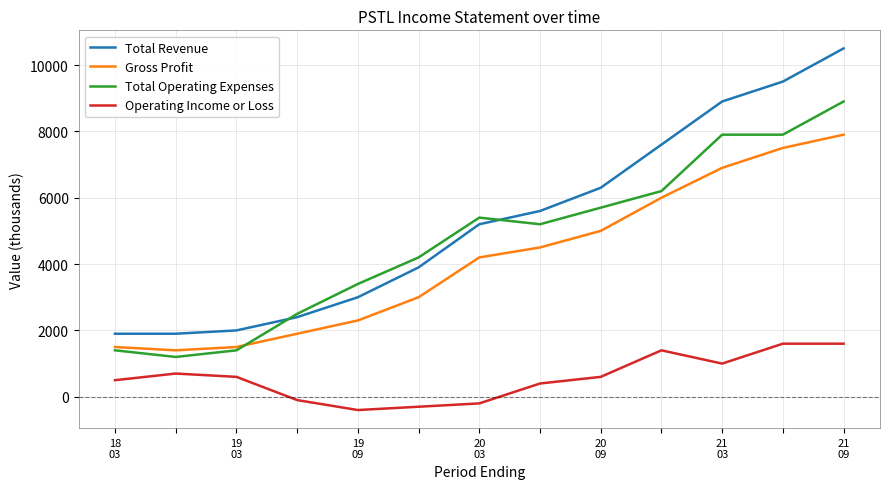

How many times do Total Operating Expenses and Total Revenue cross each other?

2